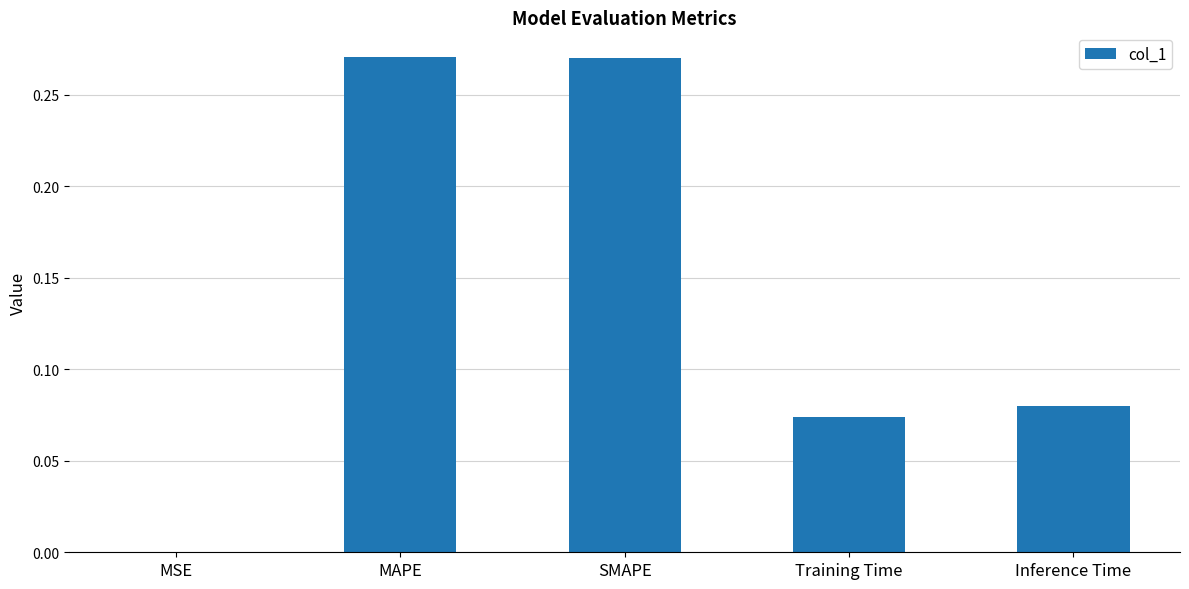

The chart shows a value of 0.1 at MAPE. True or false?

False